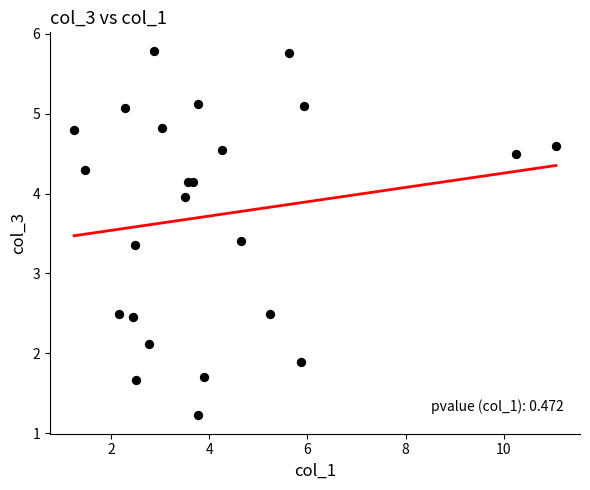

What is the range of Y values (max minus min)?

4.6